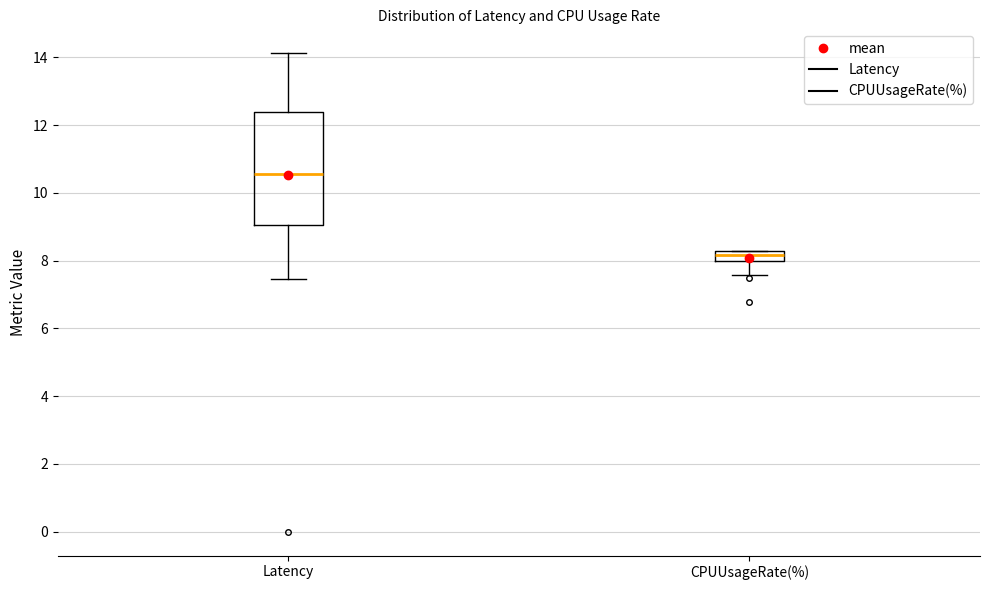

Comparing the boxes themselves (not the whiskers), which one is the tallest?

Latency